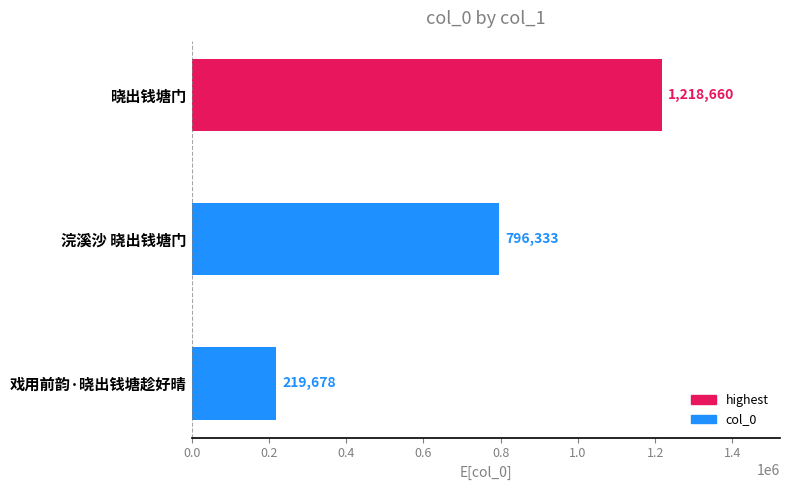

Rank the categories by value from lowest to highest.

戏用前韵·晓出钱塘趁好晴, 浣溪沙 晓出钱塘门, 晓出钱塘门